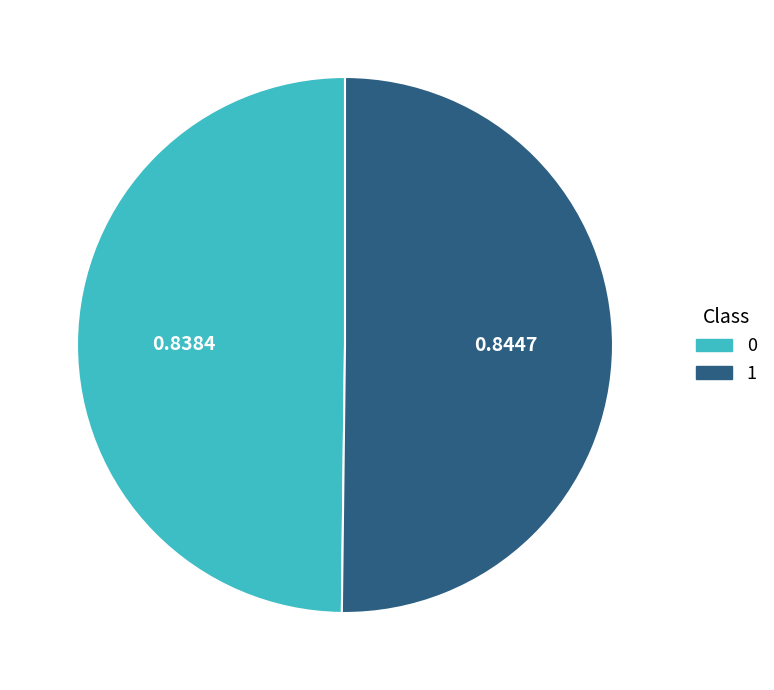

Do 0 and 1 together represent more than half of the pie?

Yes